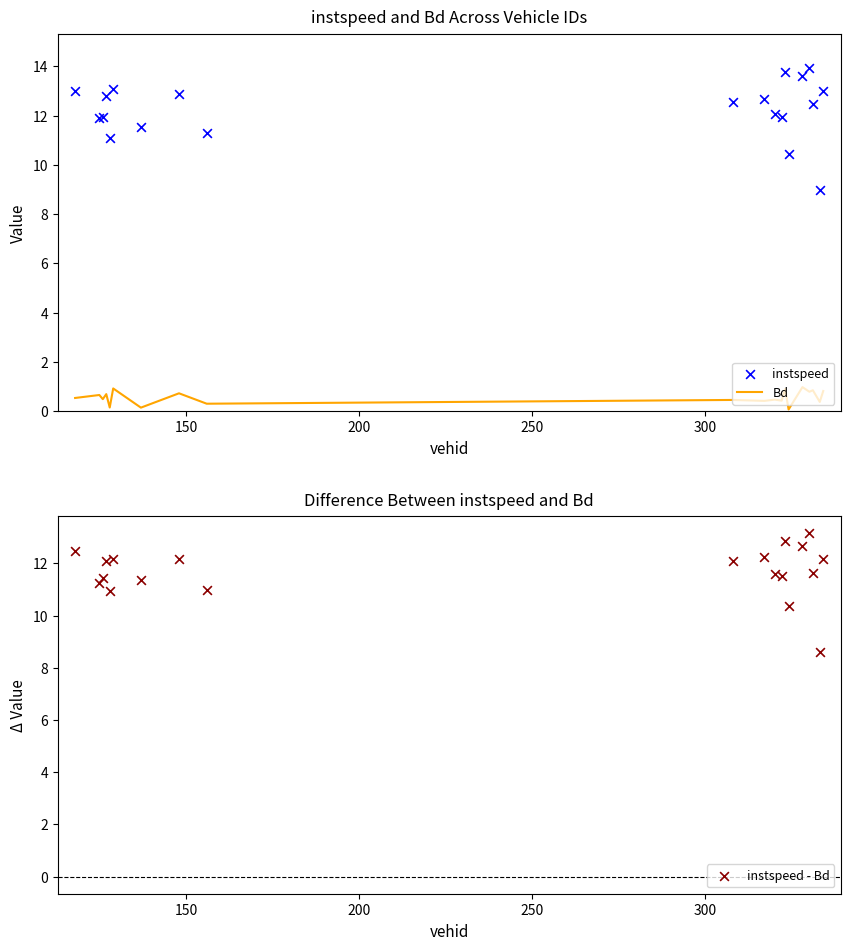

At how many categories does at least one series exceed 11?

18